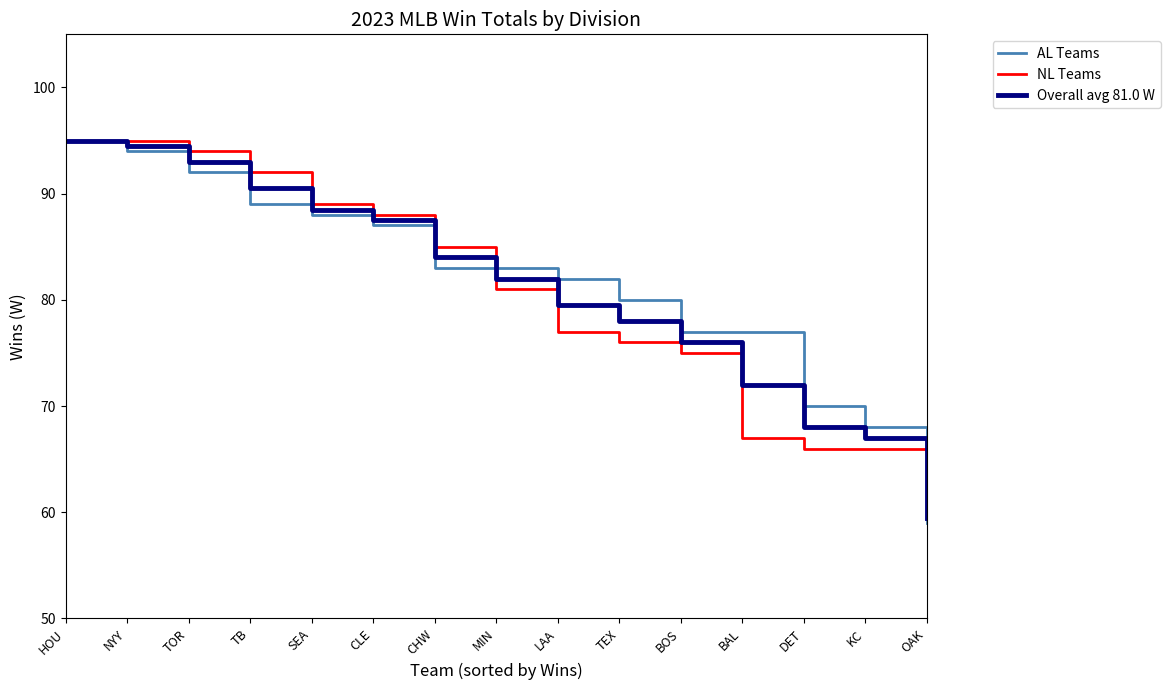

How many lines are shown in the chart?

3